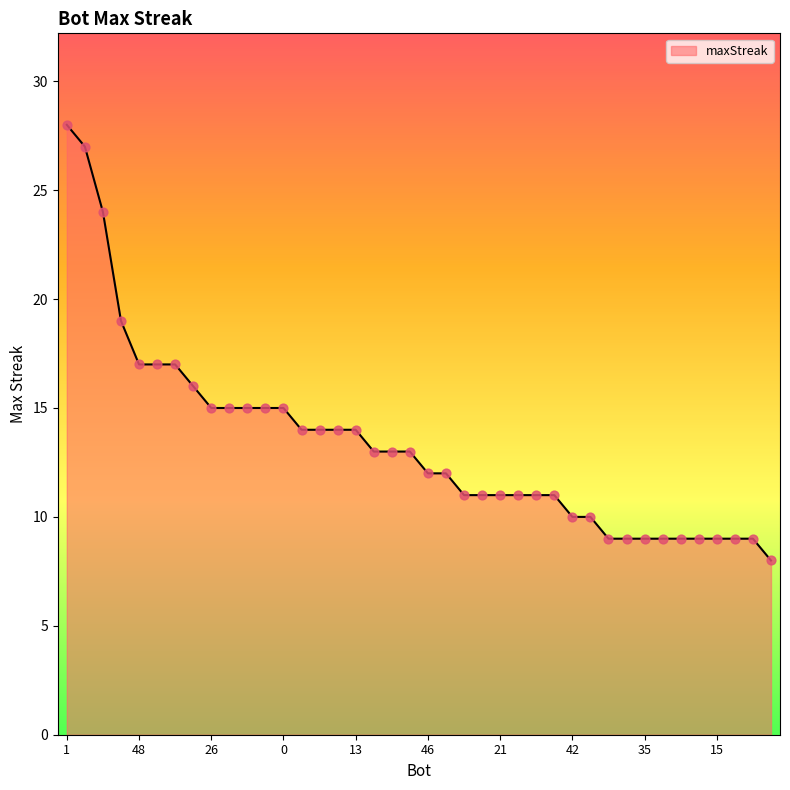

What is the minimum value shown in the chart?

8